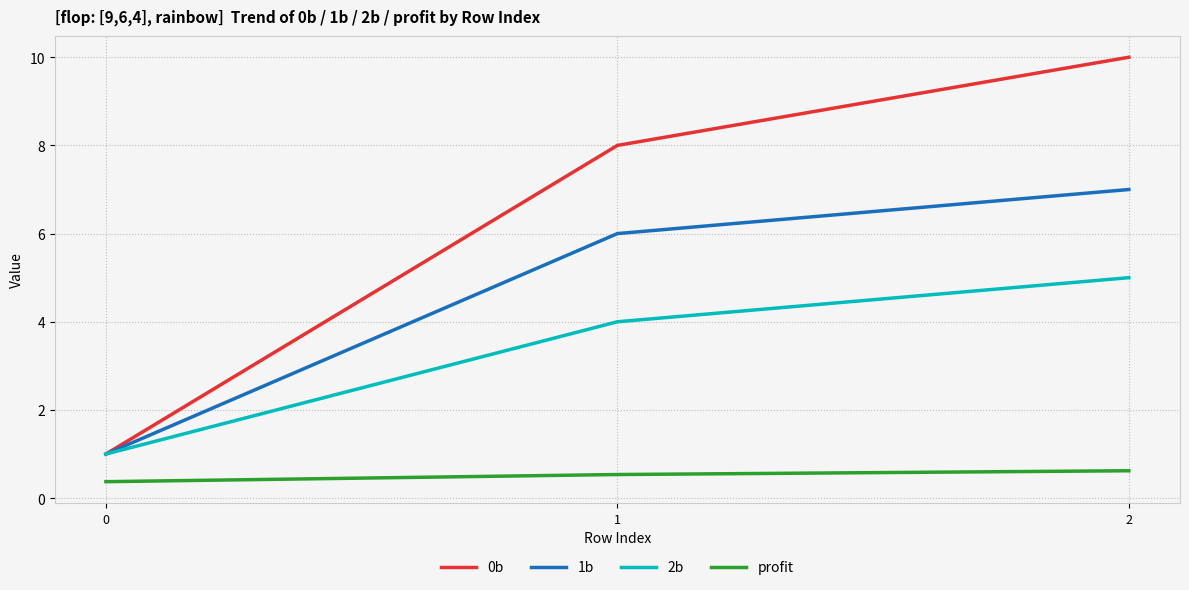

Rank the series by their average value, from highest to lowest.

0b, 1b, 2b, profit